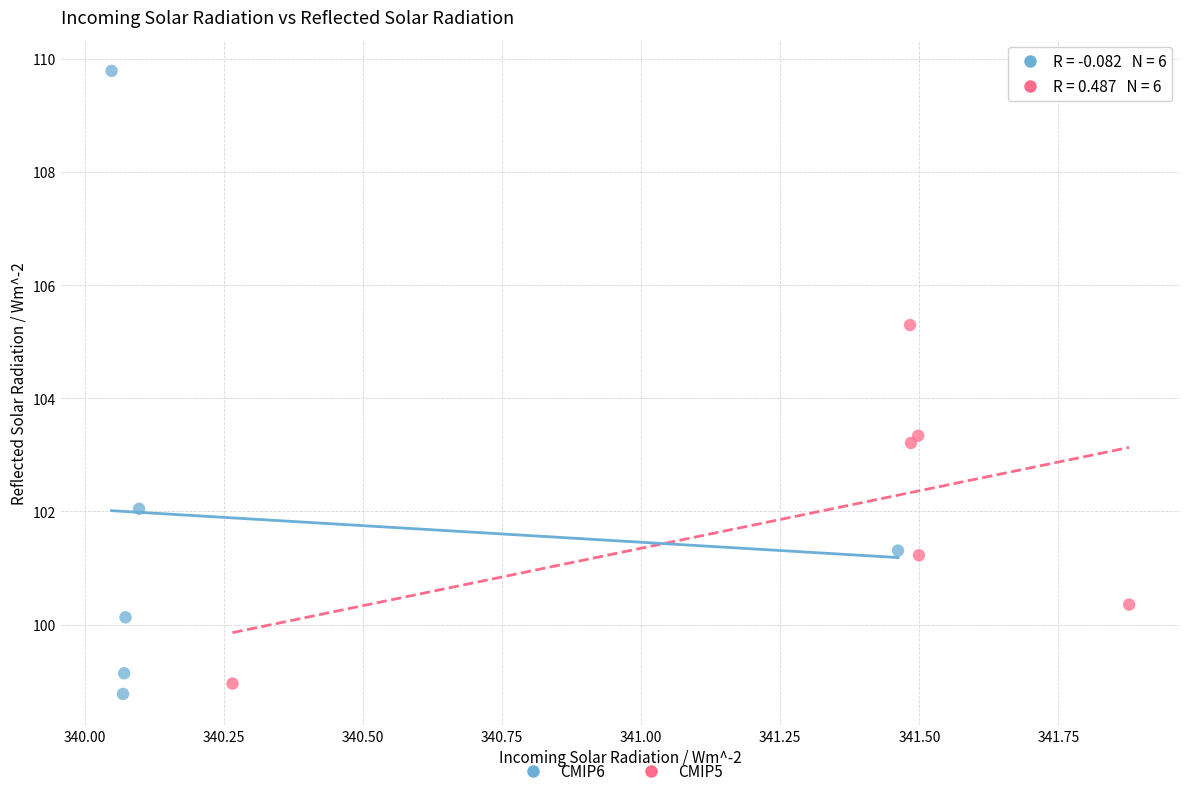

Which series contains the highest Y value?

CMIP6